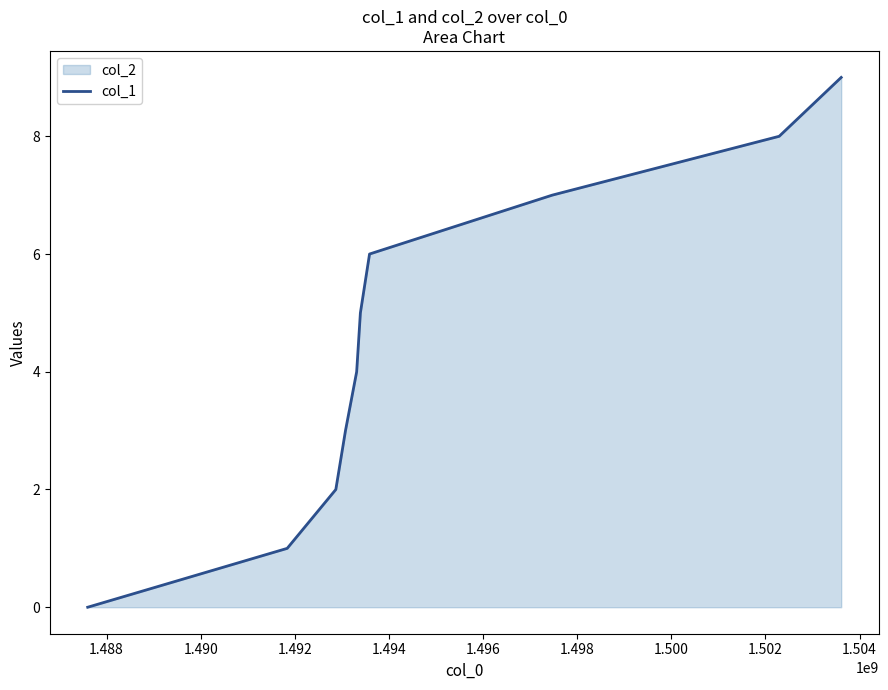

How many series are shown in this chart?

1